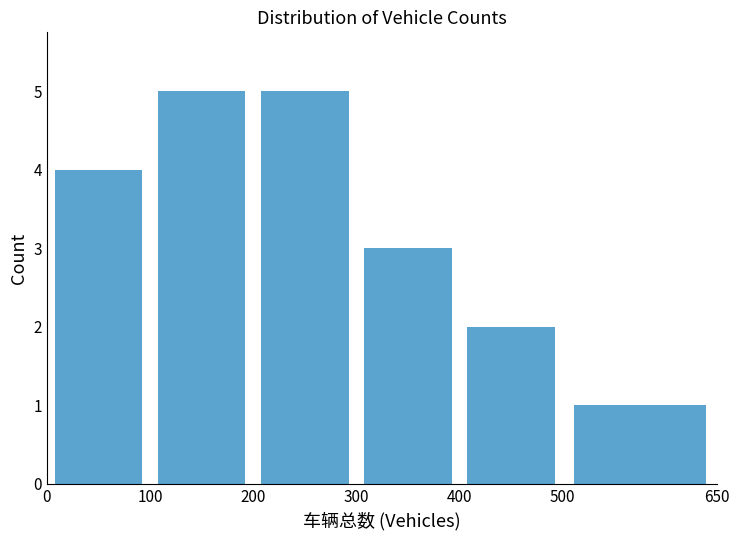

Reading left to right, transcribe this chart: for each bar, give the range it covers on the x-axis and its height. The values are not printed on the chart, so give them approximately, as read against the axis.

0 to 100: 4
100 to 200: 5
200 to 300: 5
300 to 400: 3
400 to 500: 2
500 to 650: 1